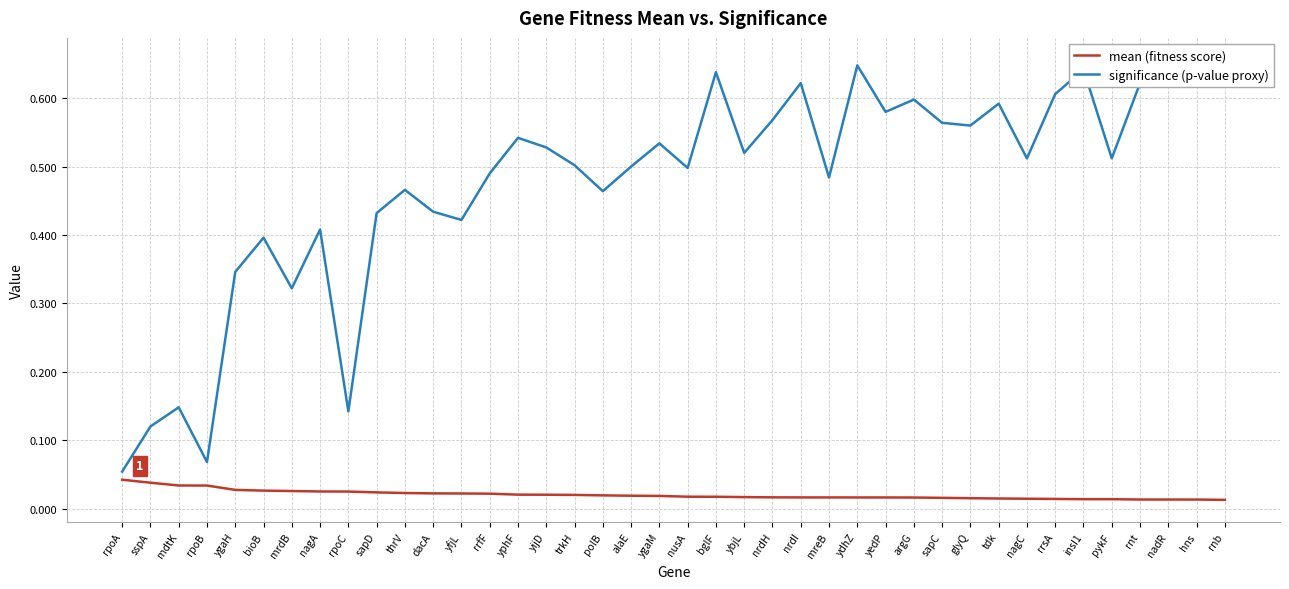

Which category has the highest value across all series?

nadR